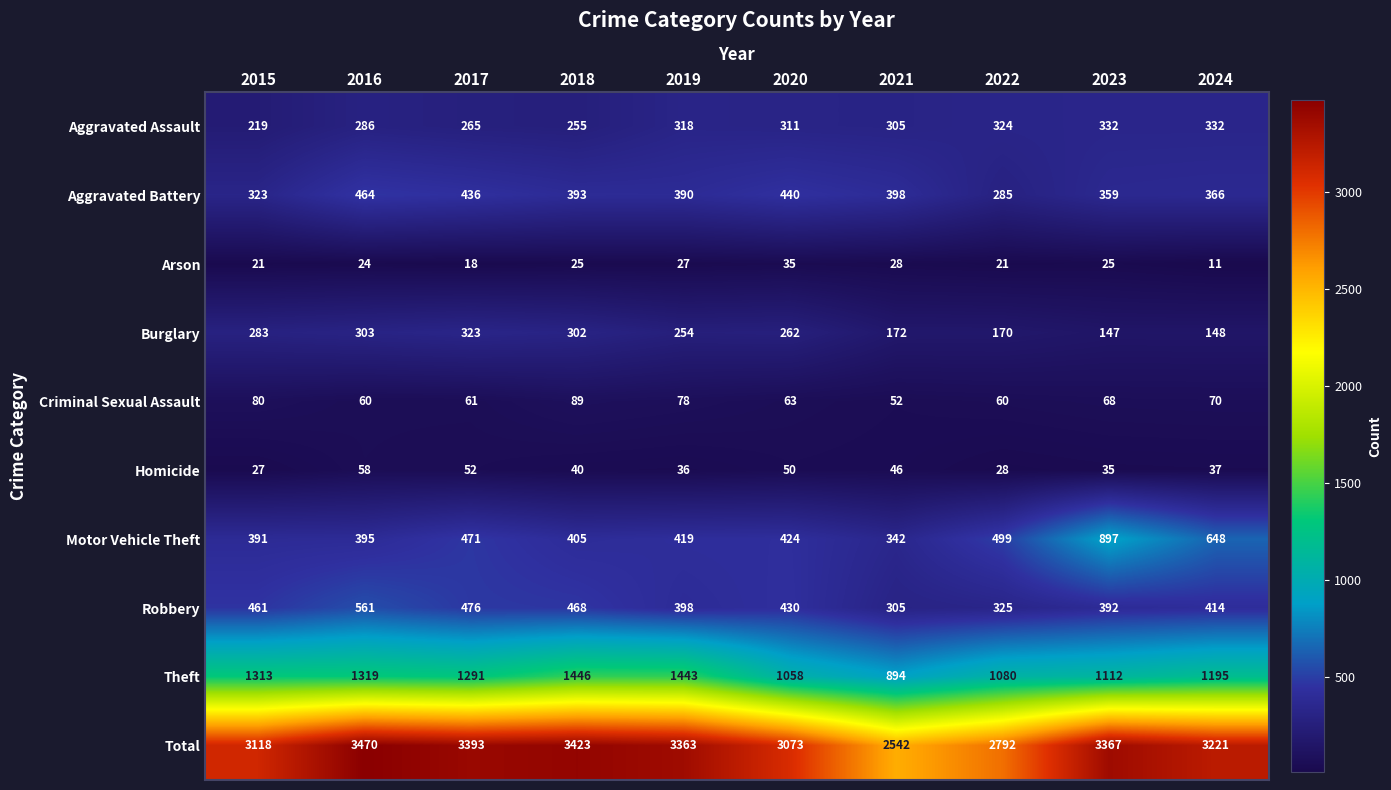

Read the Homicide value at 2024, to the nearest 5.

35